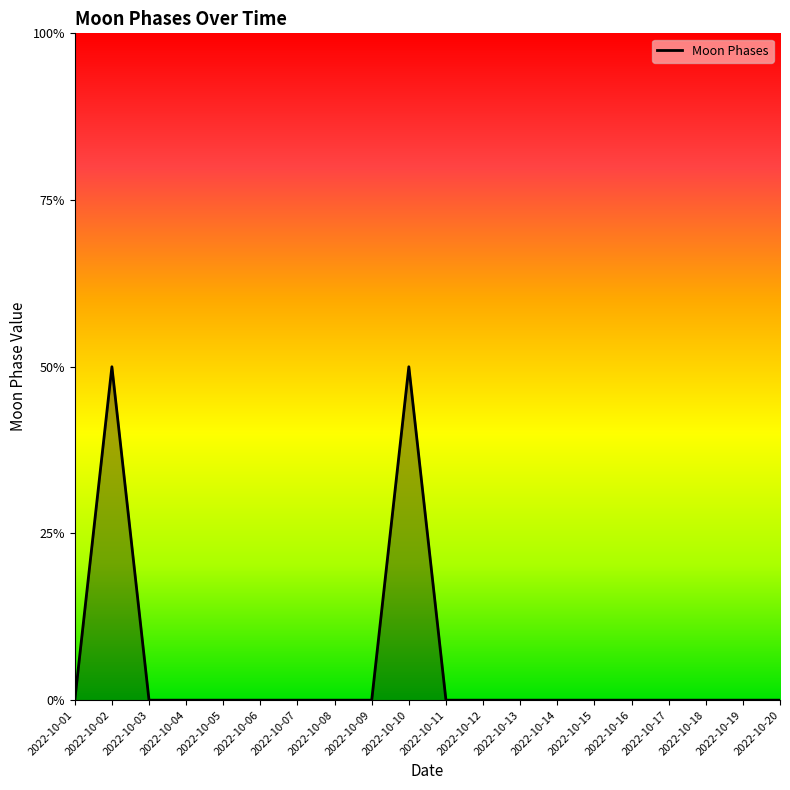

Rank the categories by value from highest to lowest.

2022-10-02, 2022-10-10, 2022-10-01, 2022-10-03, 2022-10-04, 2022-10-05, 2022-10-06, 2022-10-07, 2022-10-08, 2022-10-09, 2022-10-11, 2022-10-12, 2022-10-13, 2022-10-14, 2022-10-15, 2022-10-16, 2022-10-17, 2022-10-18, 2022-10-19, 2022-10-20